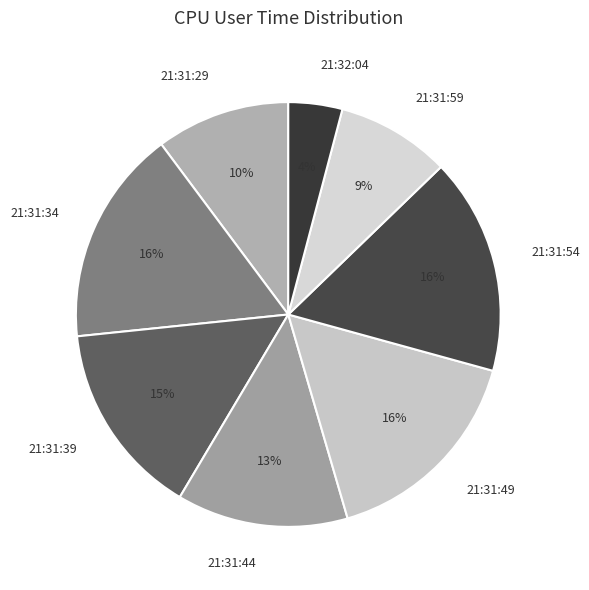

To the nearest percent, what is the difference between the largest and smallest slice percentages?

12%